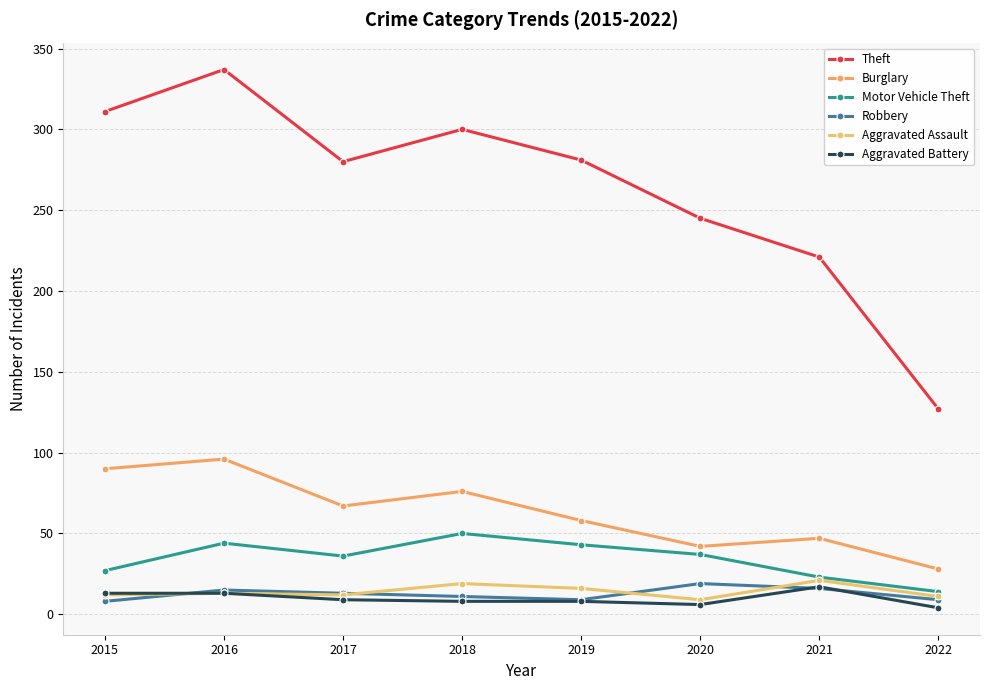

True or false: Robbery and Aggravated Assault intersect in this chart.

True